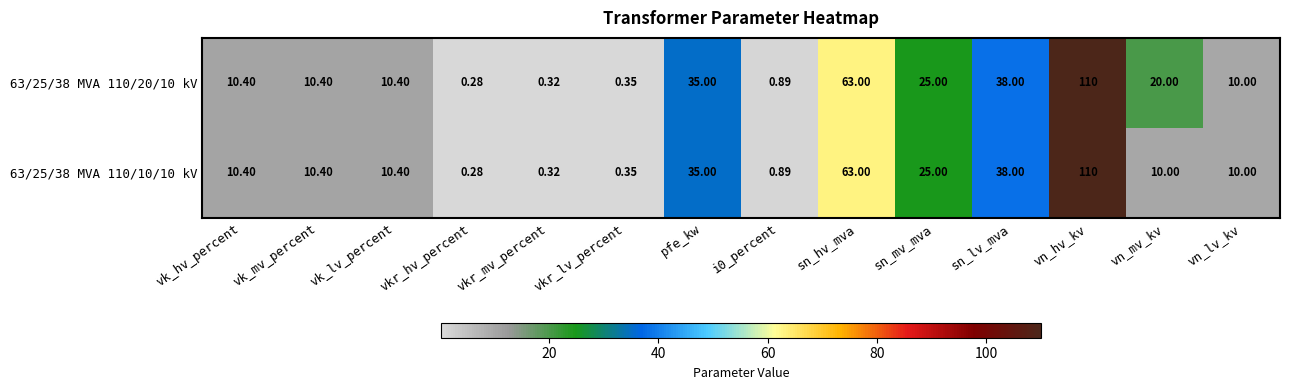

Where is 63/25/38 MVA 110/10/10 kV nearest to the value 55?

sn_hv_mva